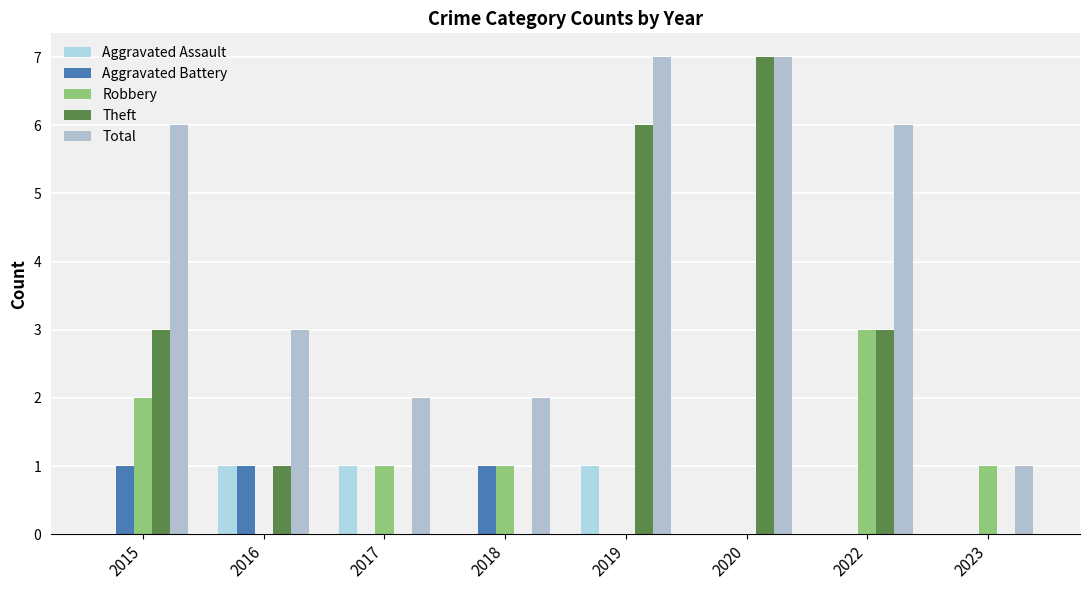

How many series are shown in this chart?

5